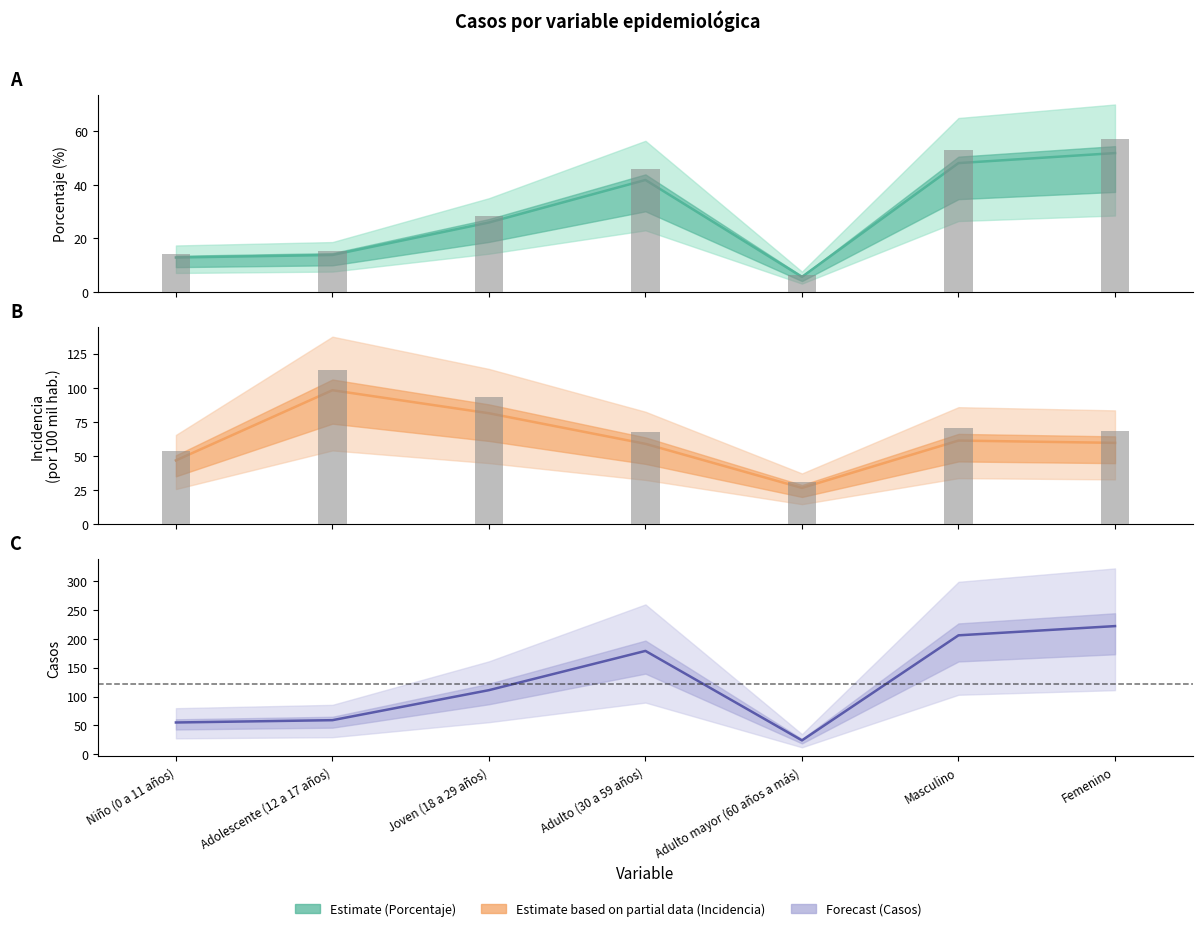

List the series in order of their peak value, lowest first.

Estimate, Estimate based on partial data, Forecast